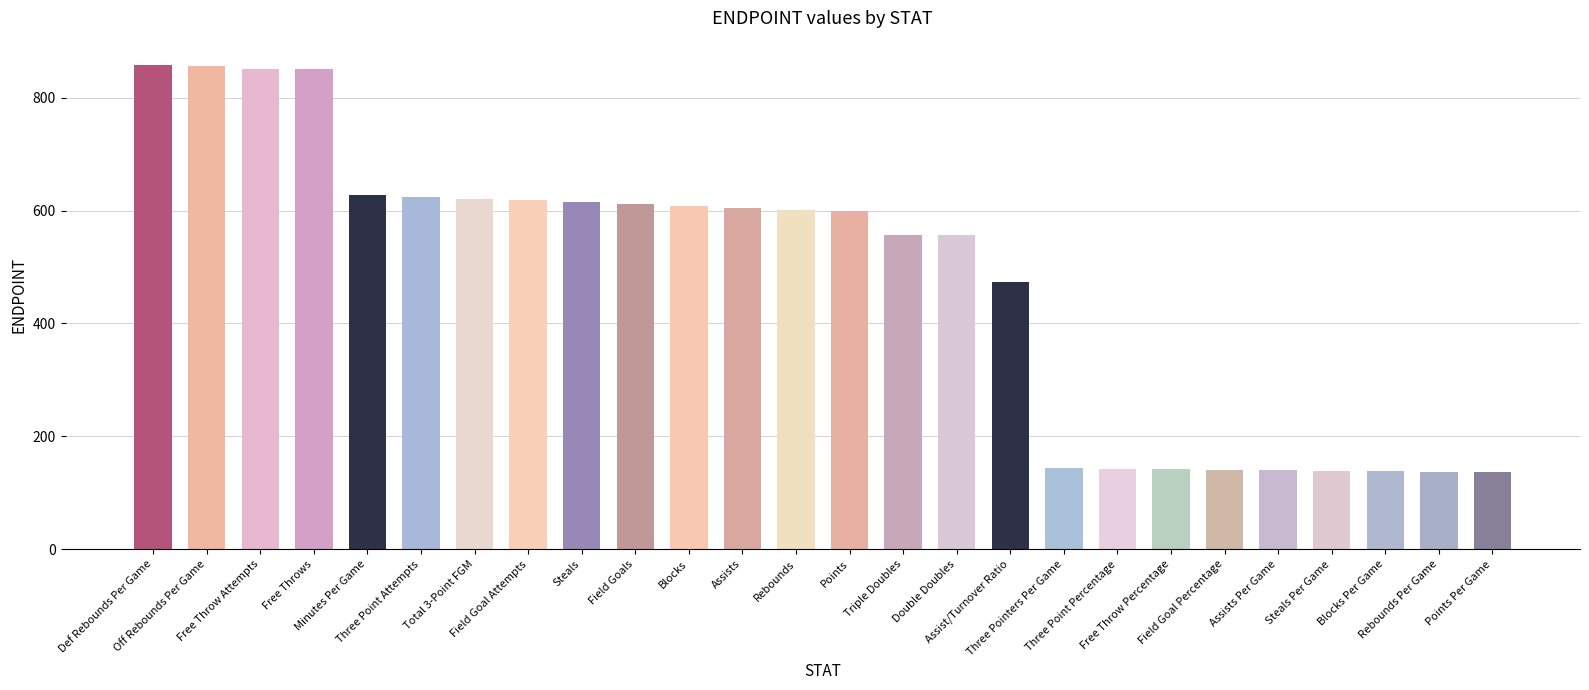

Approximately how many times larger is the value at Steals compared to Three Pointers Per Game?

4.3